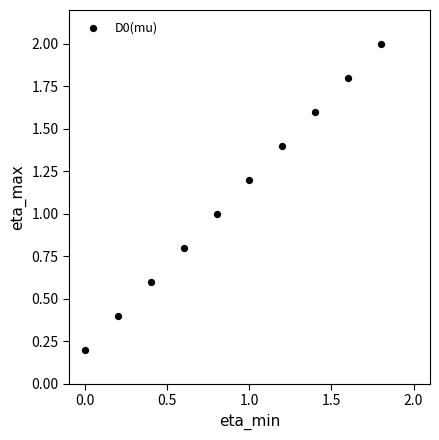

What is the range of Y values (max minus min)?

1.8